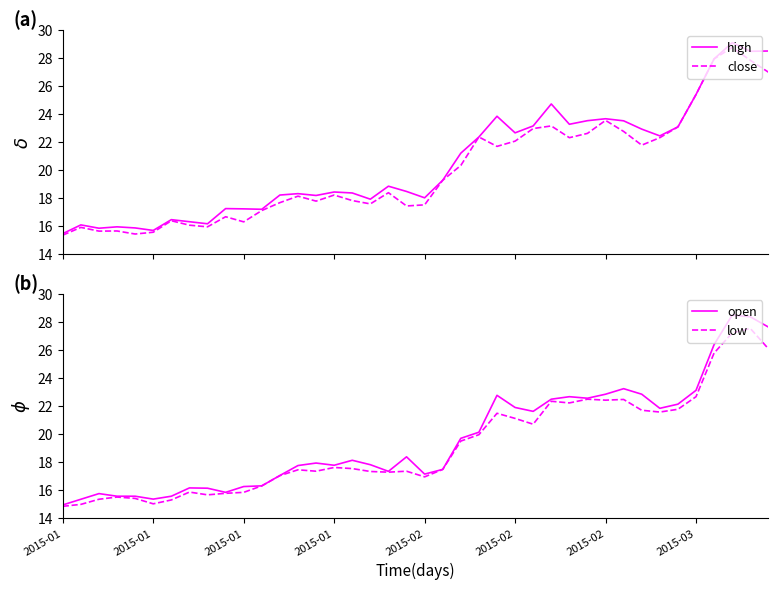

What is the average value of the low series?

19.2